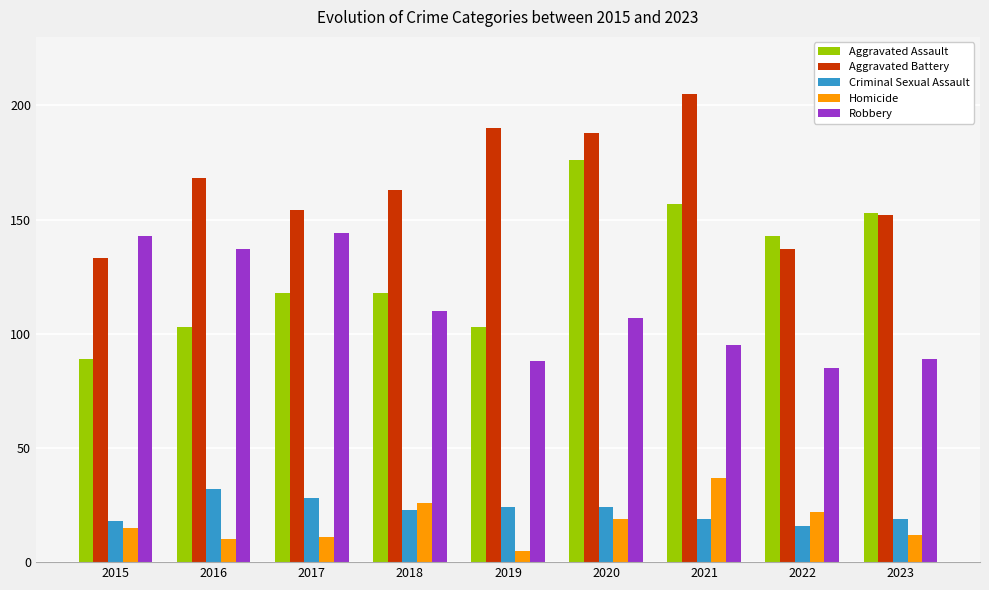

How many groups of bars are there?

9